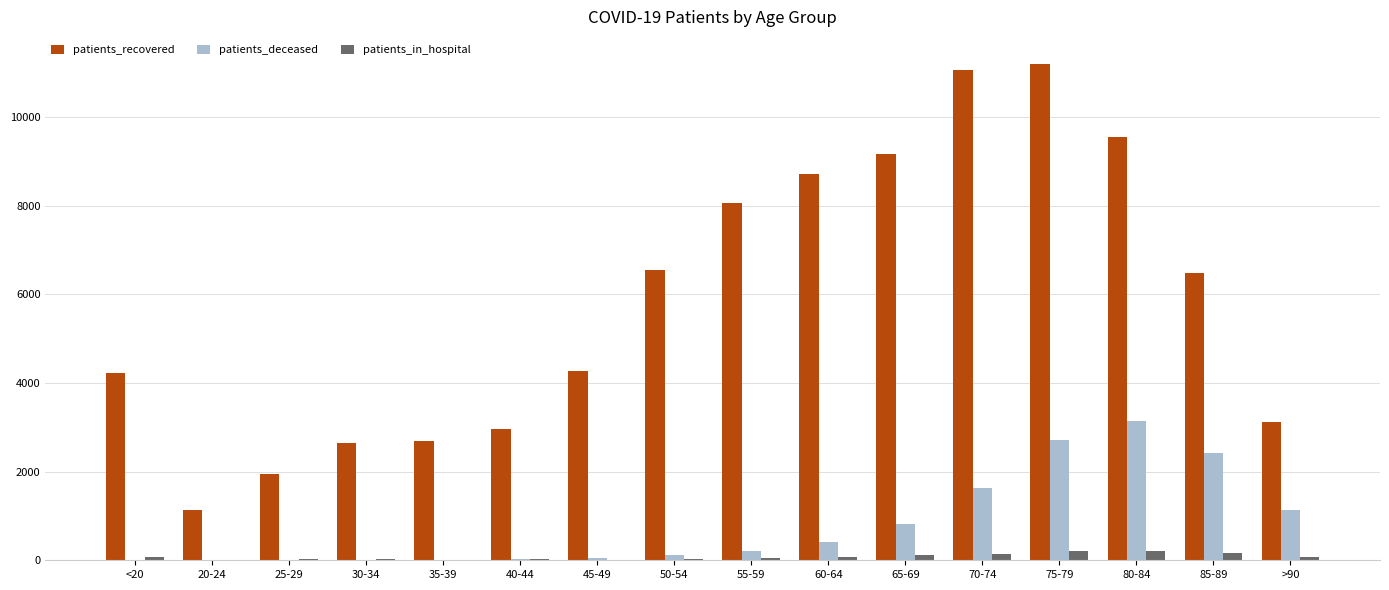

At which label does patients_deceased reach its peak?

80-84